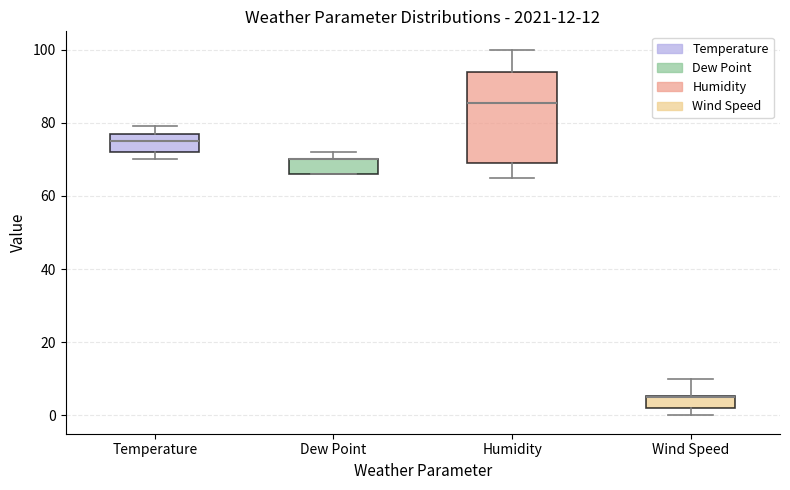

Which box is the tallest, from its lower edge to its upper edge?

Humidity